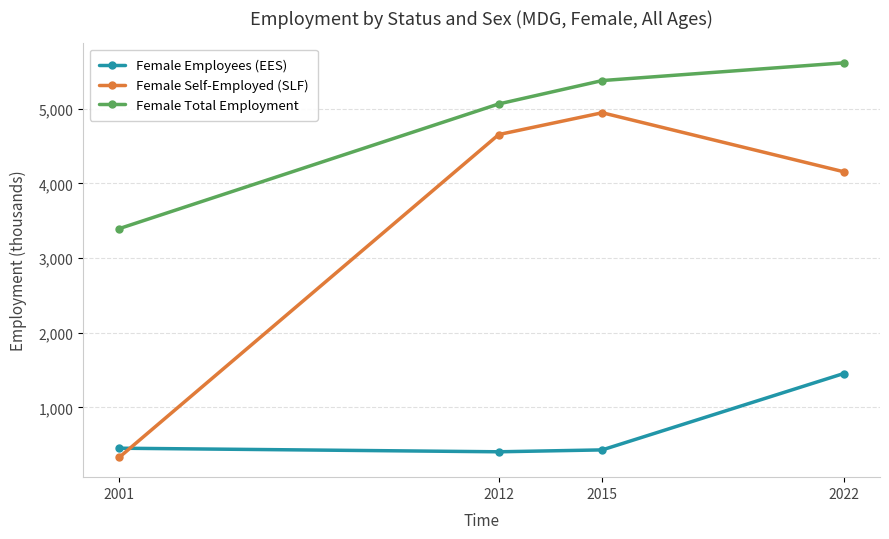

Where do Female Employees (EES) and Female Self-Employed (SLF) first cross each other?

2001 and 2012